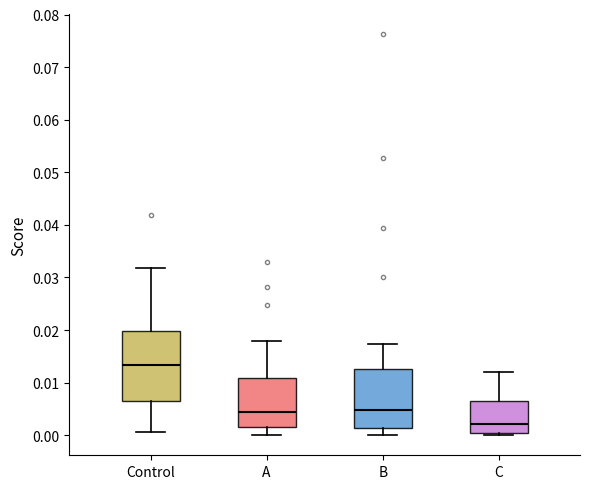

Reading left to right, read every box against the y-axis: the position of its median line, the range the box covers, and the ends of its whiskers. The values are not printed on the chart, so give them approximately, as read against the axis.

Control: median 0.013, box 0.007 to 0.020, whiskers 0.001 to 0.032
A: median 0.004, box 0.002 to 0.011, whiskers 0.000 to 0.018
B: median 0.005, box 0.001 to 0.013, whiskers 0.000 to 0.017
C: median 0.002, box 0.000 to 0.006, whiskers 0.000 (just below the box's lower edge) to 0.012